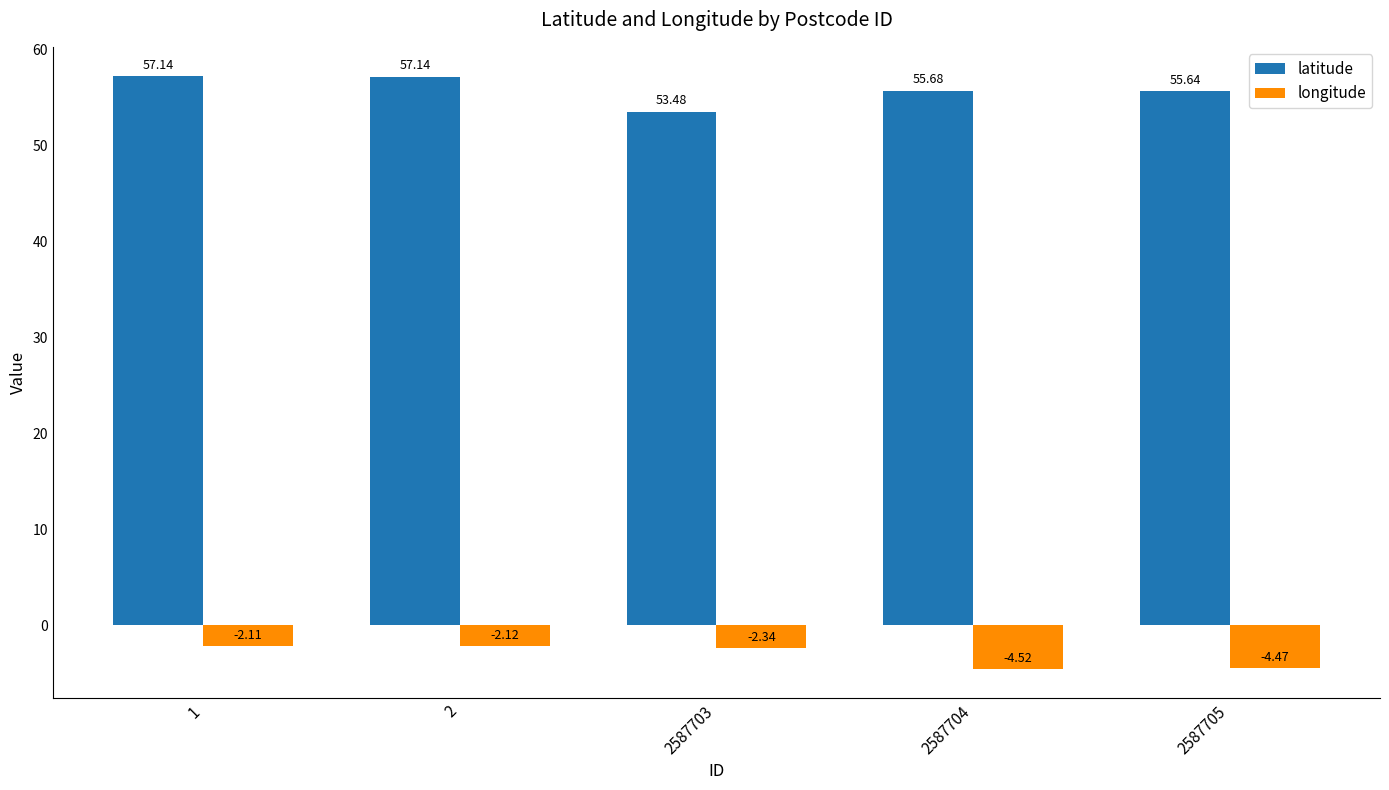

At which label is latitude closest to 55?

2587705